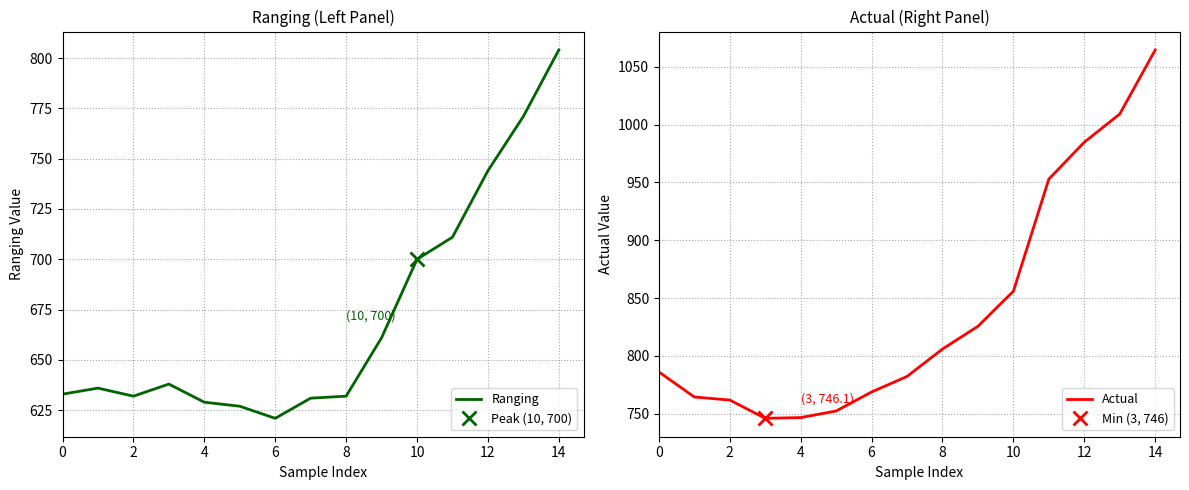

How many lines are shown in the chart?

2